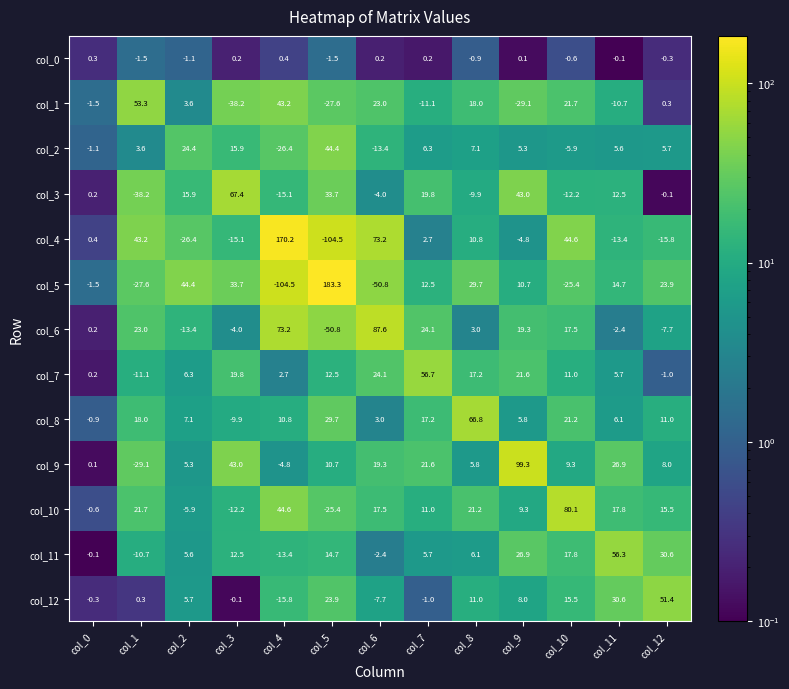

What is the total value across all series at col_9?

215.4